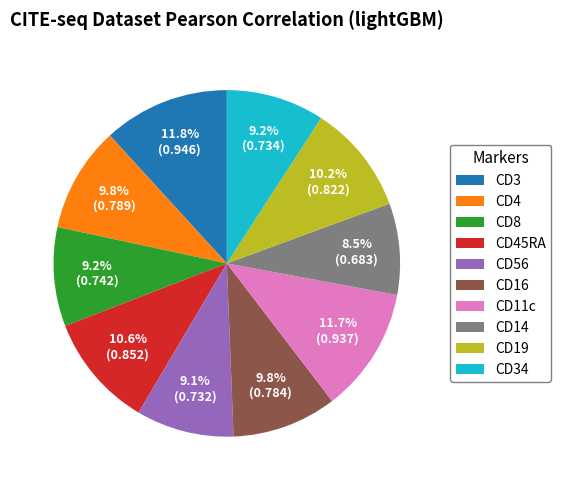

Count the number of slices in the pie.

10